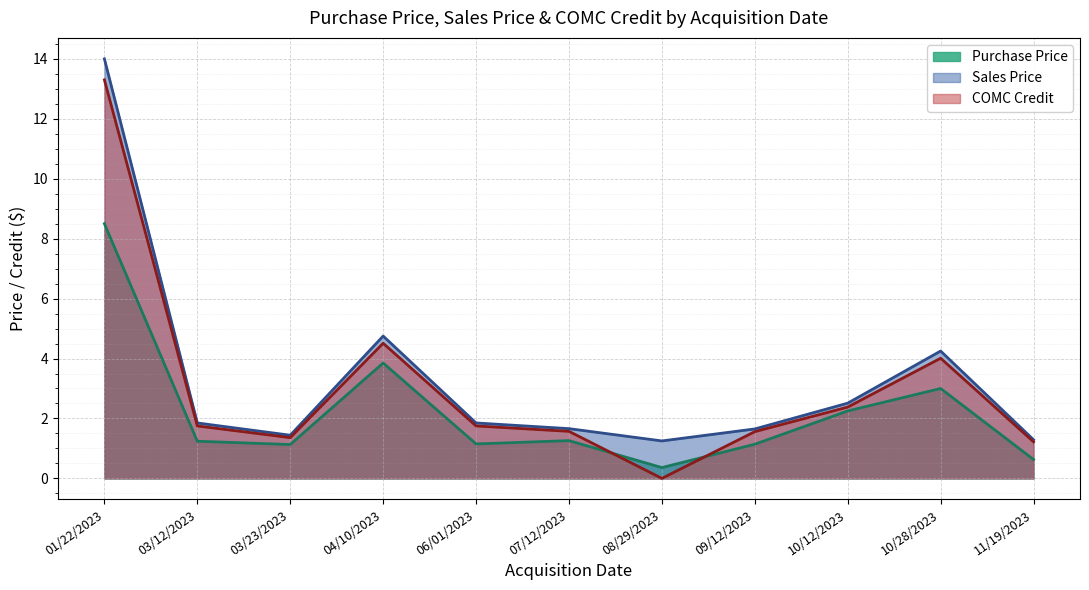

At how many categories does at least one series exceed 13?

1